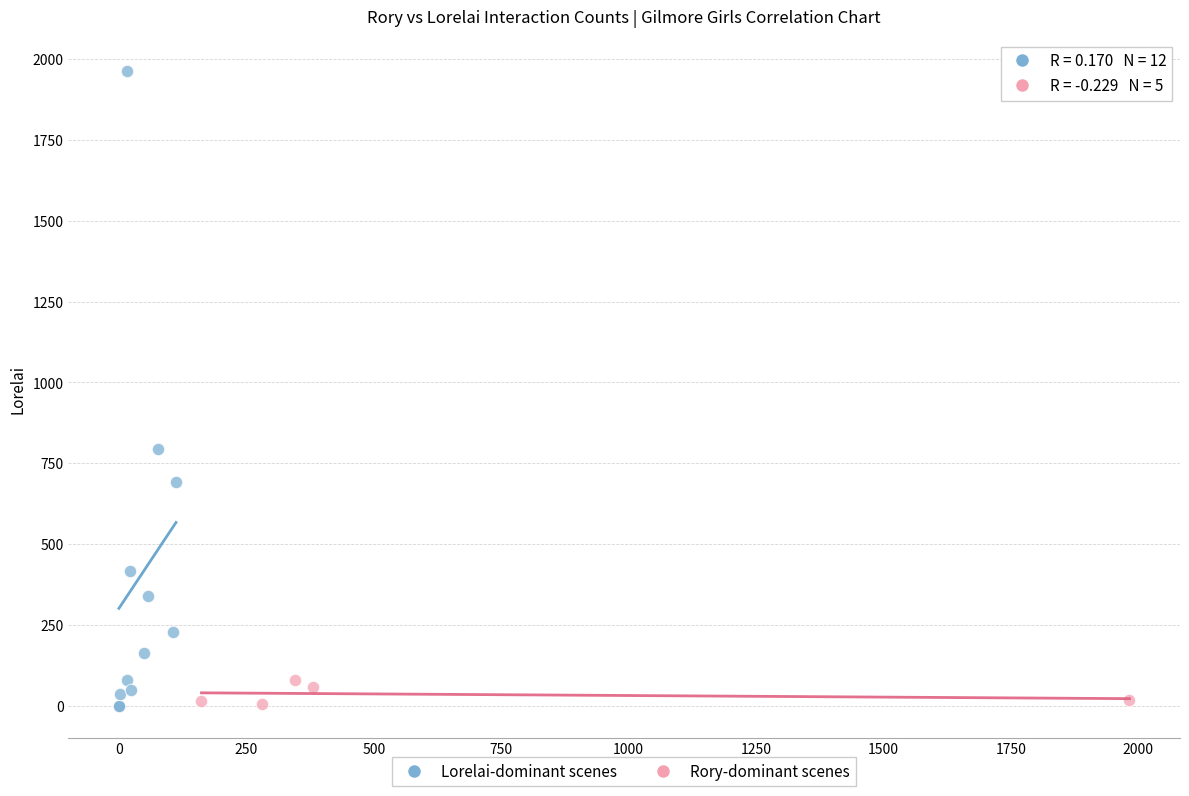

Which series contains the highest Y value?

Lorelai-dominant scenes